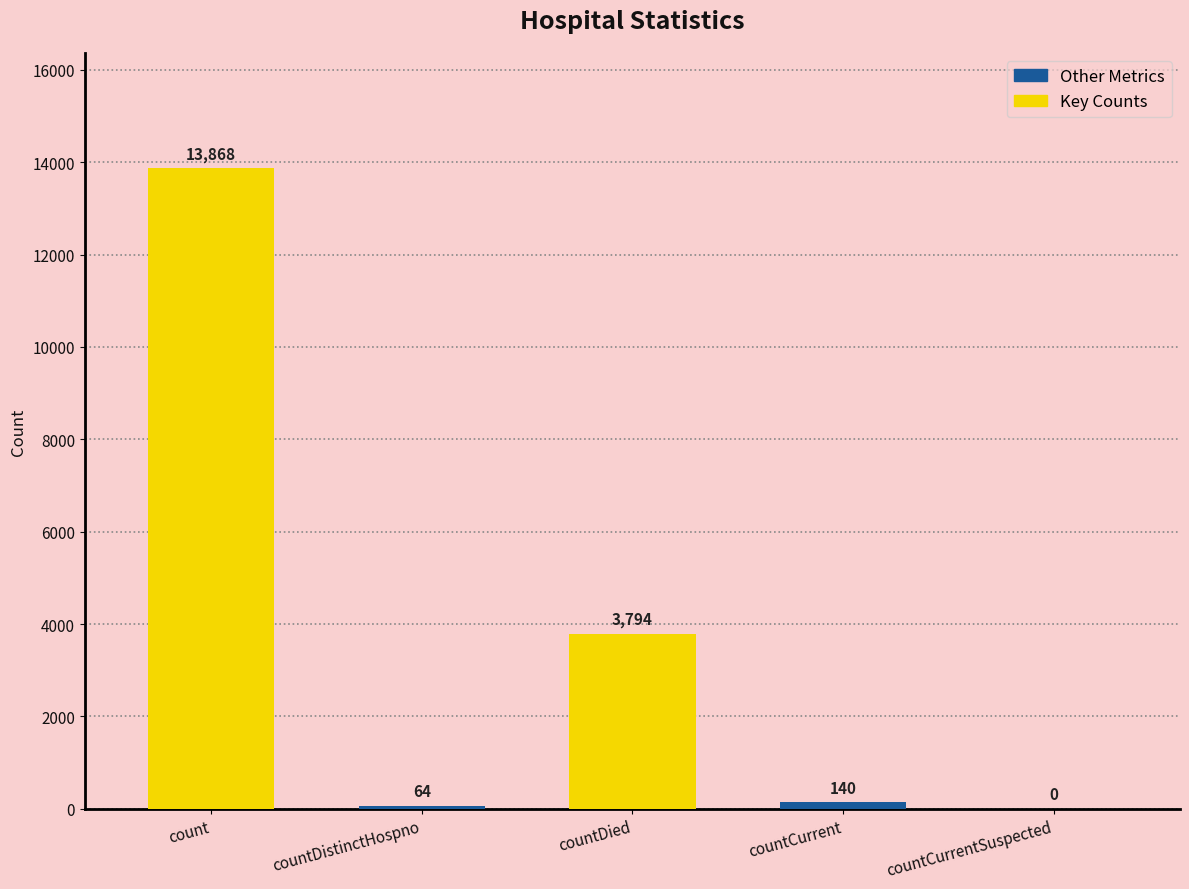

Reading right to left, list all the values displayed in this chart.

countCurrentSuspected=0	countCurrent=140	countDied=3794	countDistinctHospno=64	count=13868